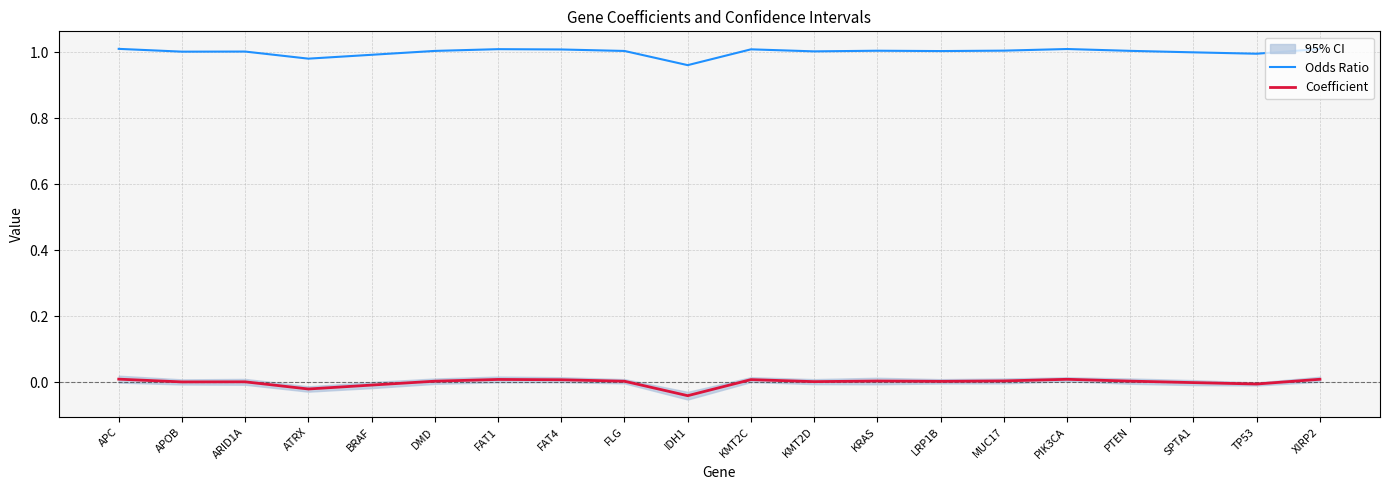

How many lines are shown in the chart?

2